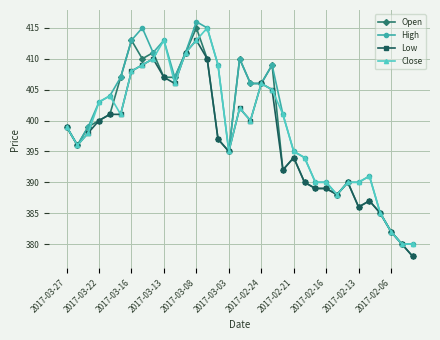

What is the difference between the maximum and minimum values in the Open series?

37